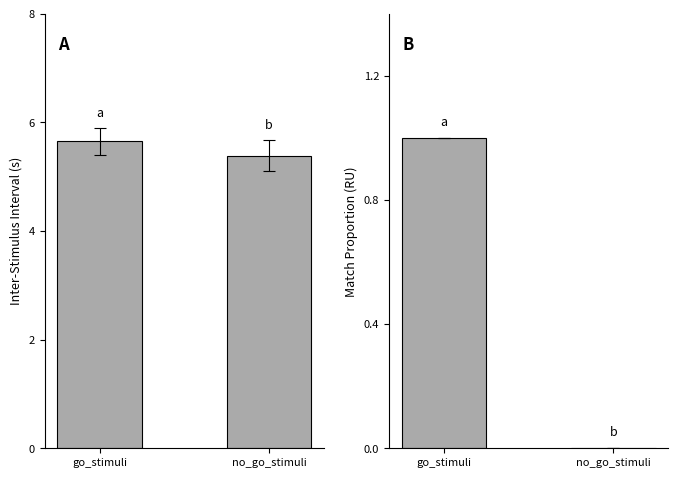

What is the label of the 2nd bar from the right?

go_stimuli